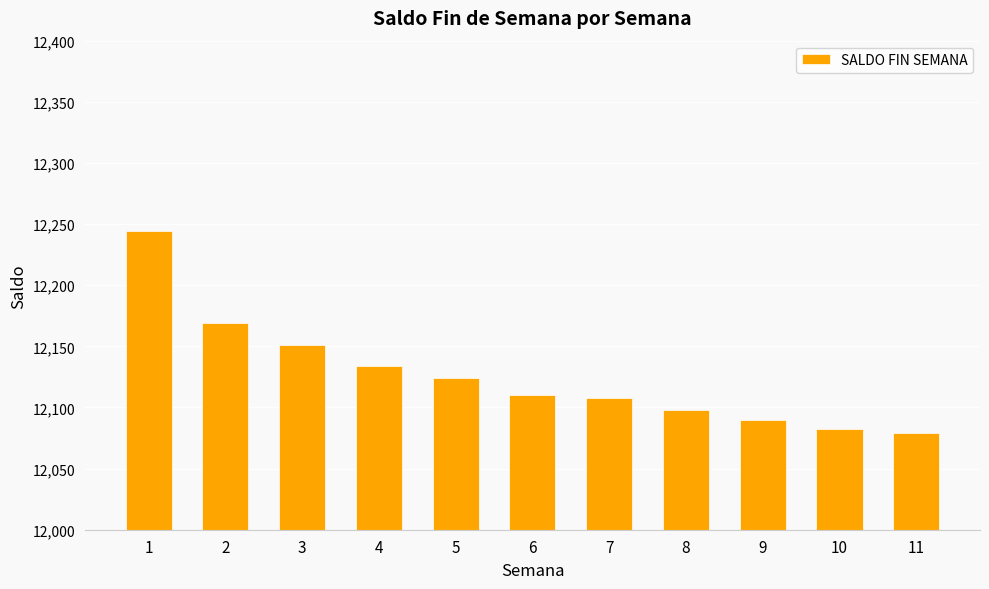

The chart shows a value of 12090 at 9. True or false?

True